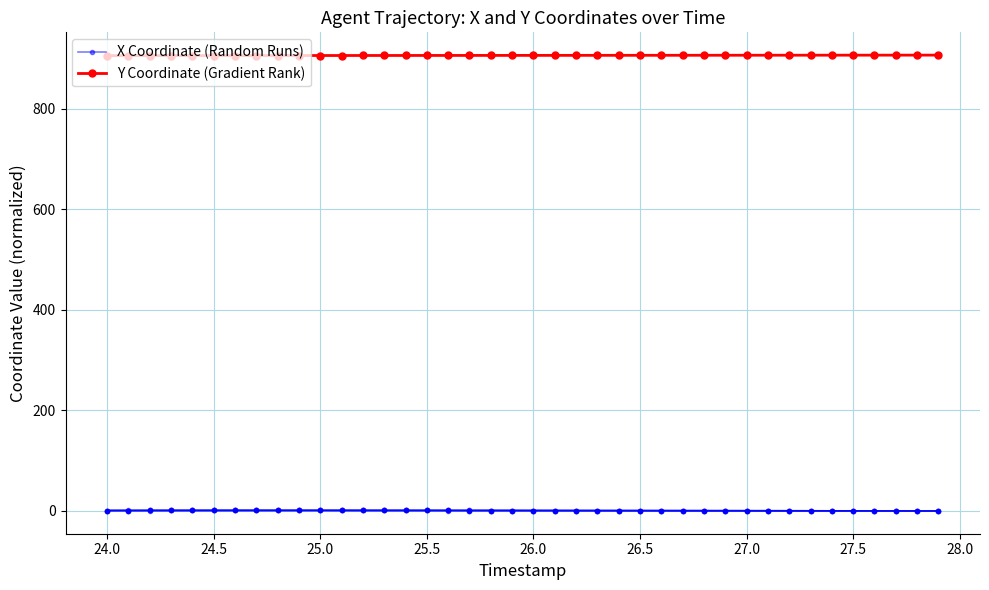

The value of X Coordinate (Random Runs) at 26 is 0.7. True or false?

False